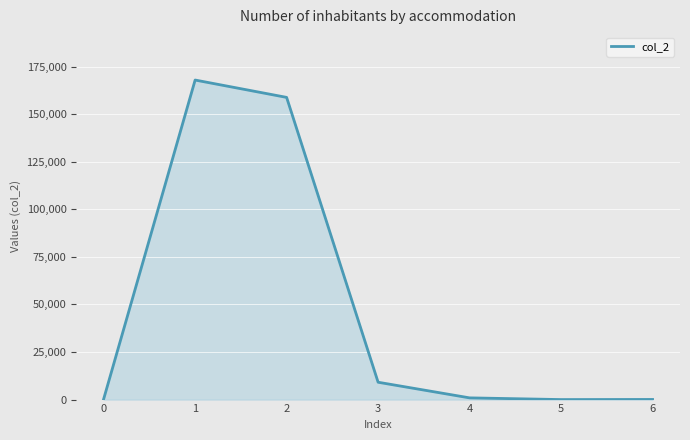

Read the value at 5.

5.4